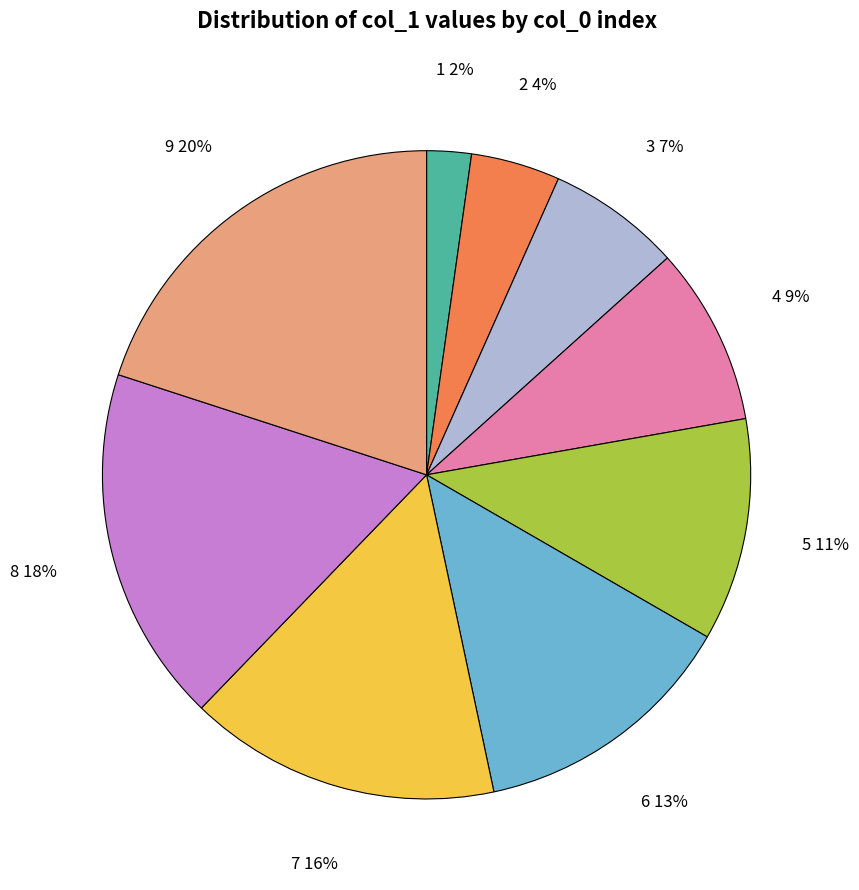

Rank the categories by value from highest to lowest.

9, 8, 7, 6, 5, 4, 3, 2, 1